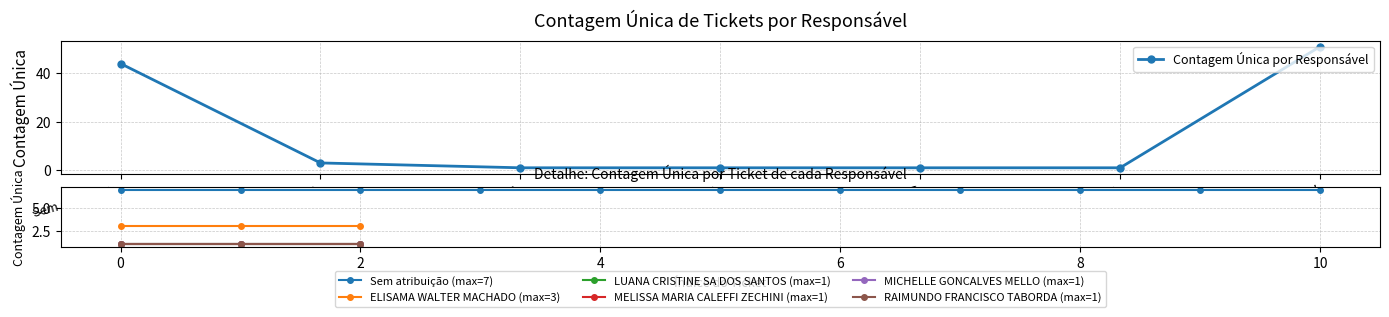

How many lines are shown in the chart?

1